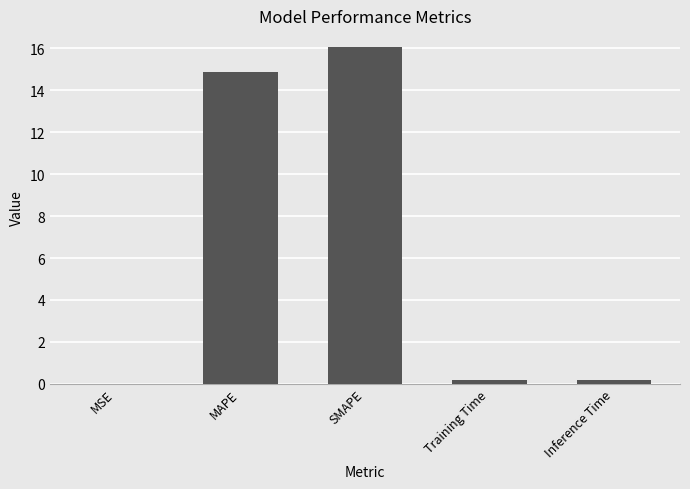

True or false: the data shows 7.6 at MAPE.

False